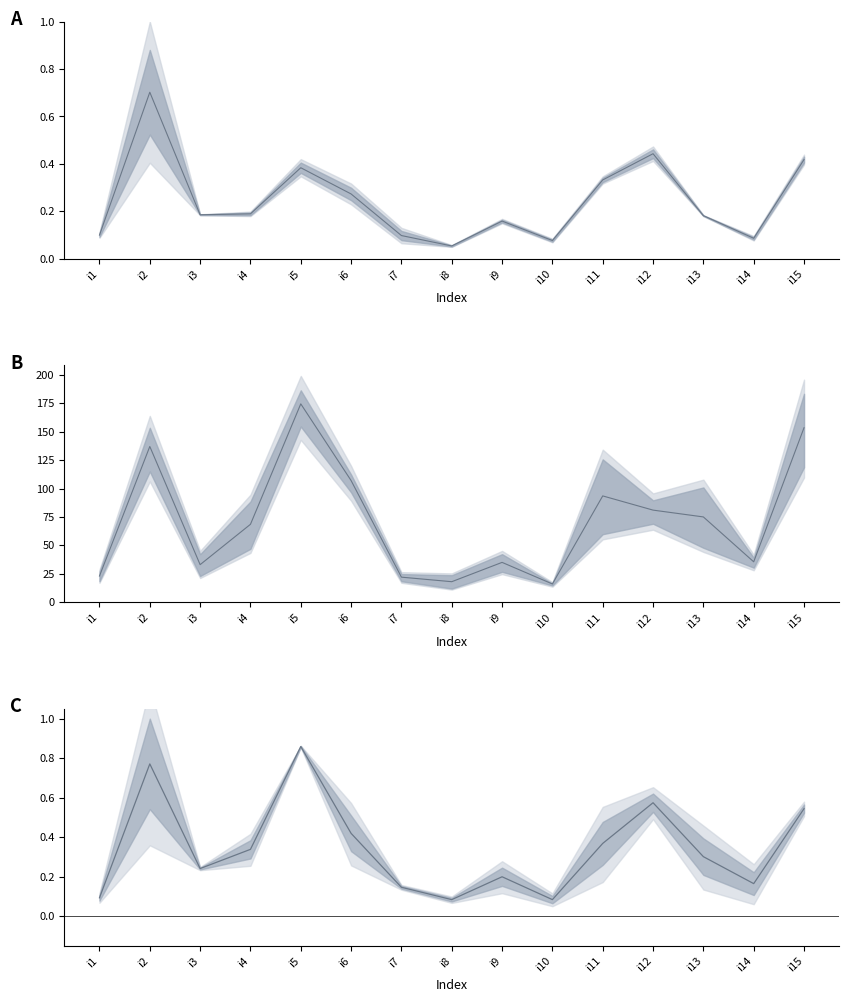

In pi27_mid, how many points are higher than both neighbors (excluding endpoints)?

4